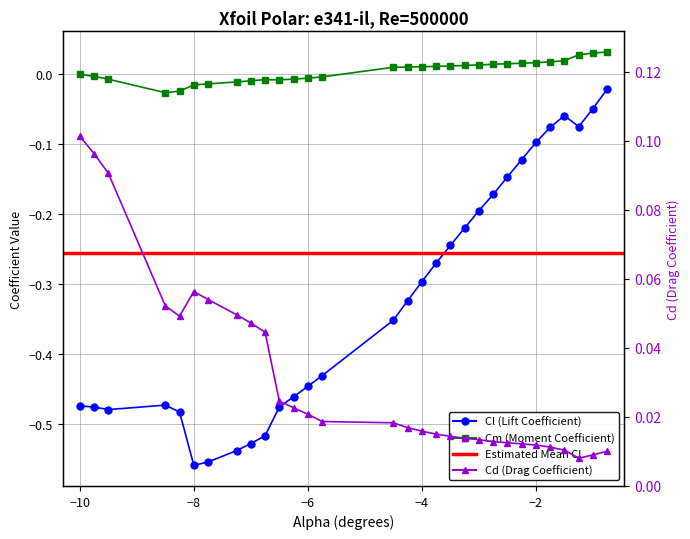

Is the value of Cl at alpha greater than the value of Cd at 27?

No